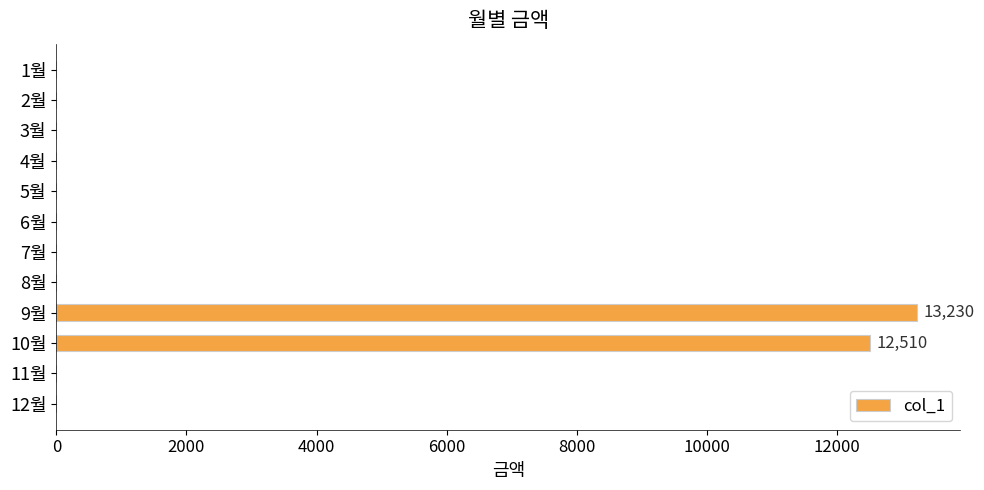

Reading top to bottom, transcribe all the data shown in this chart.

1월=0	2월=0	3월=0	4월=0	5월=0	6월=0	7월=0	8월=0	9월=13230	10월=12510	11월=0	12월=0